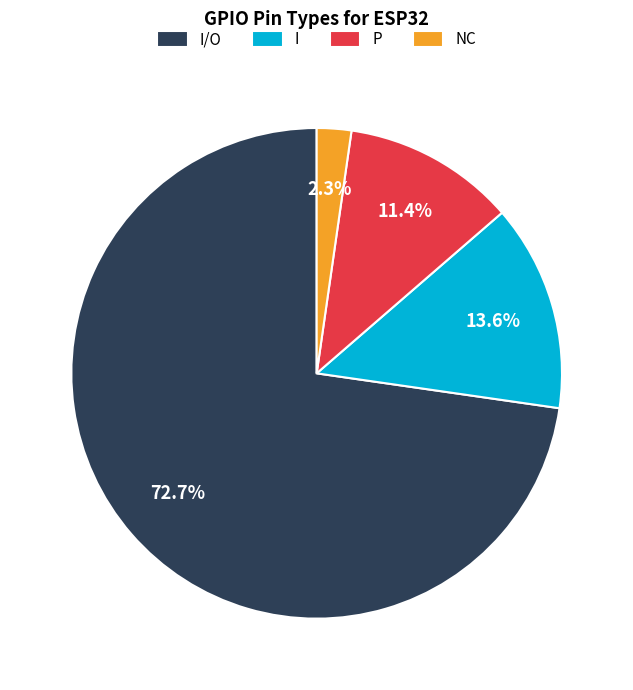

To the nearest percent, what is the difference between the largest and smallest slice percentages?

70%